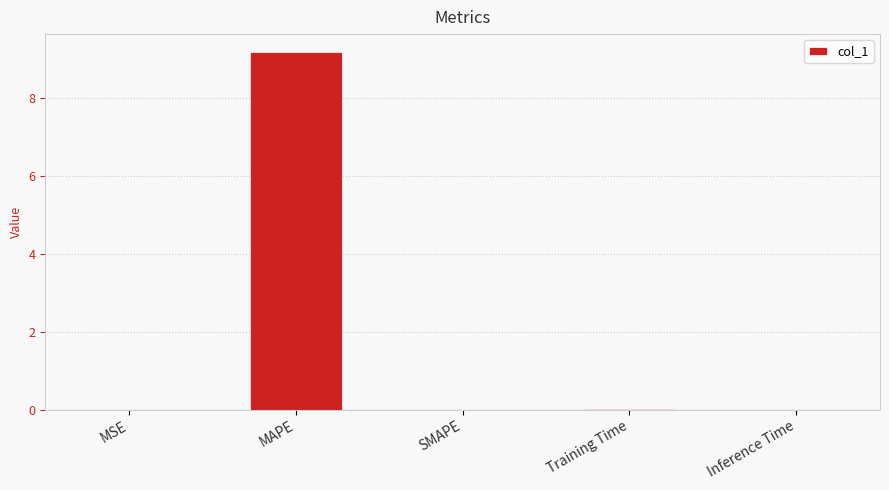

Which has a higher value, MAPE or SMAPE?

MAPE